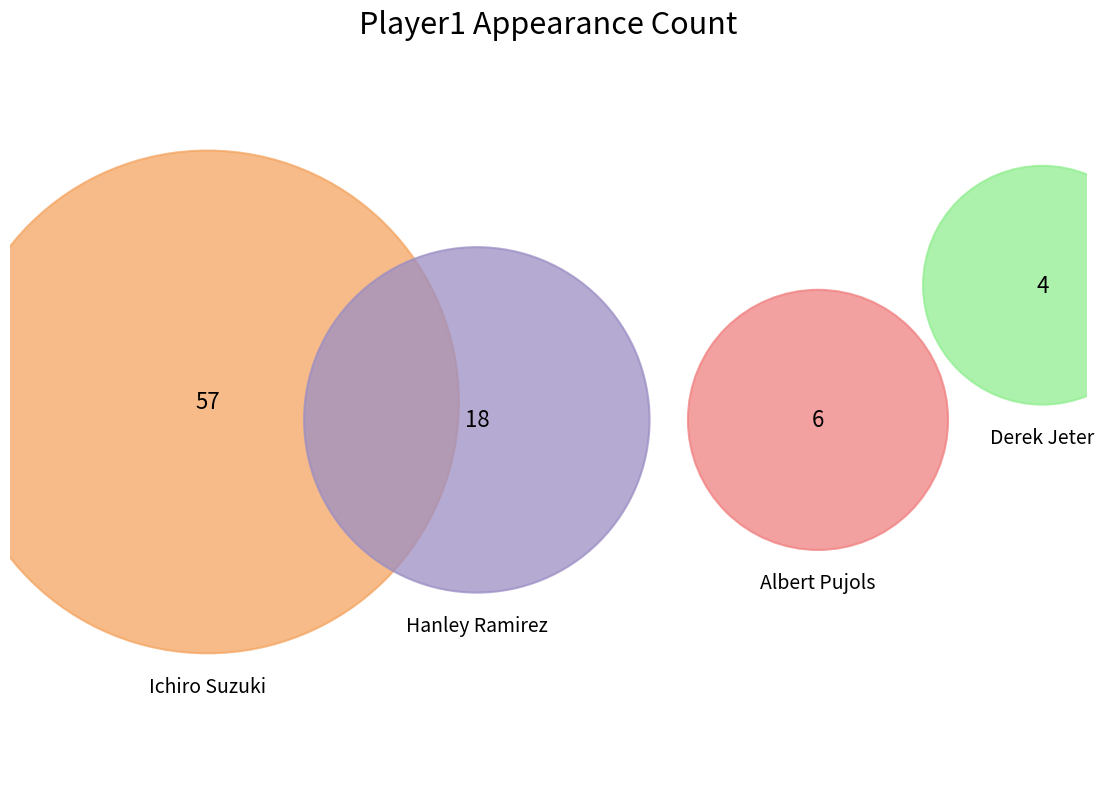

Between Ichiro Suzuki and Hanley Ramirez, which is larger?

Ichiro Suzuki